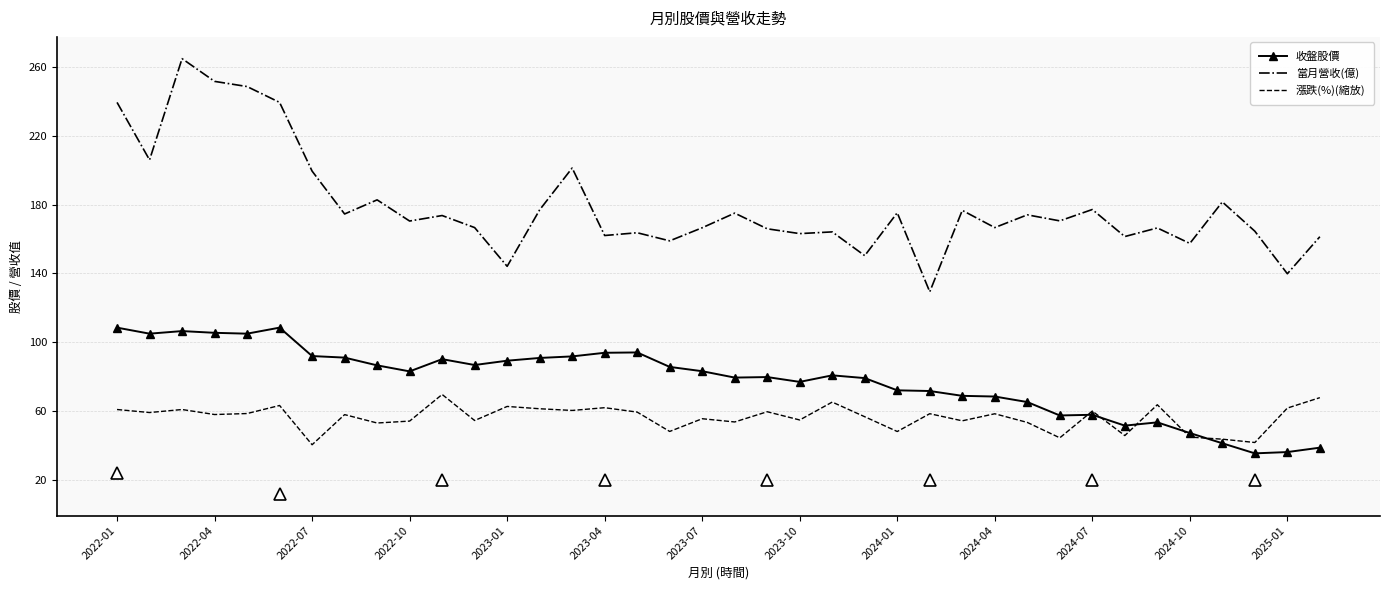

Which series has the largest range (max minus min)?

當月營收(億)